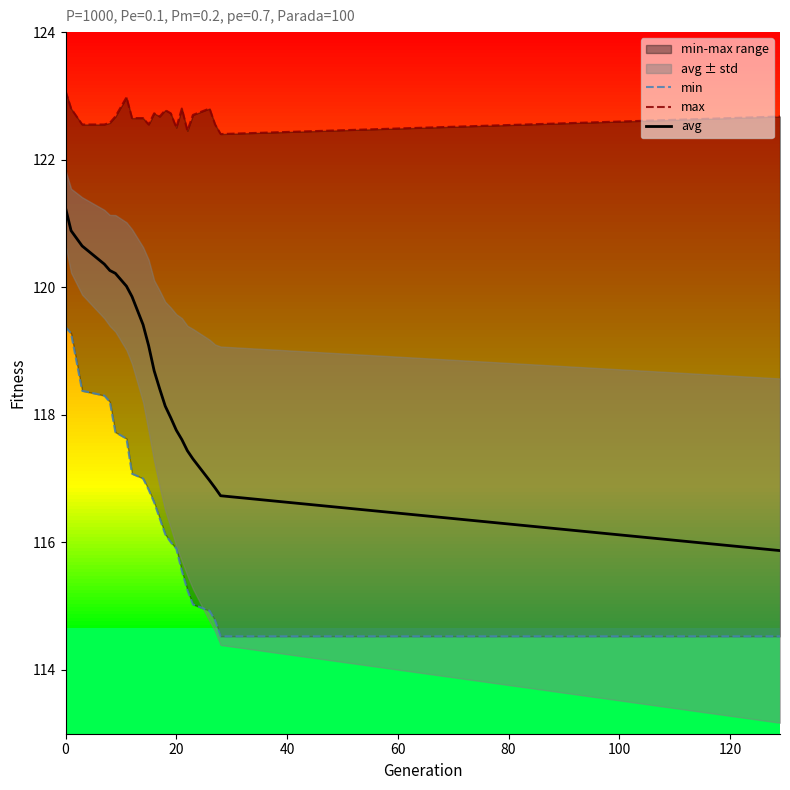

What is the maximum value shown in the chart?

123.1